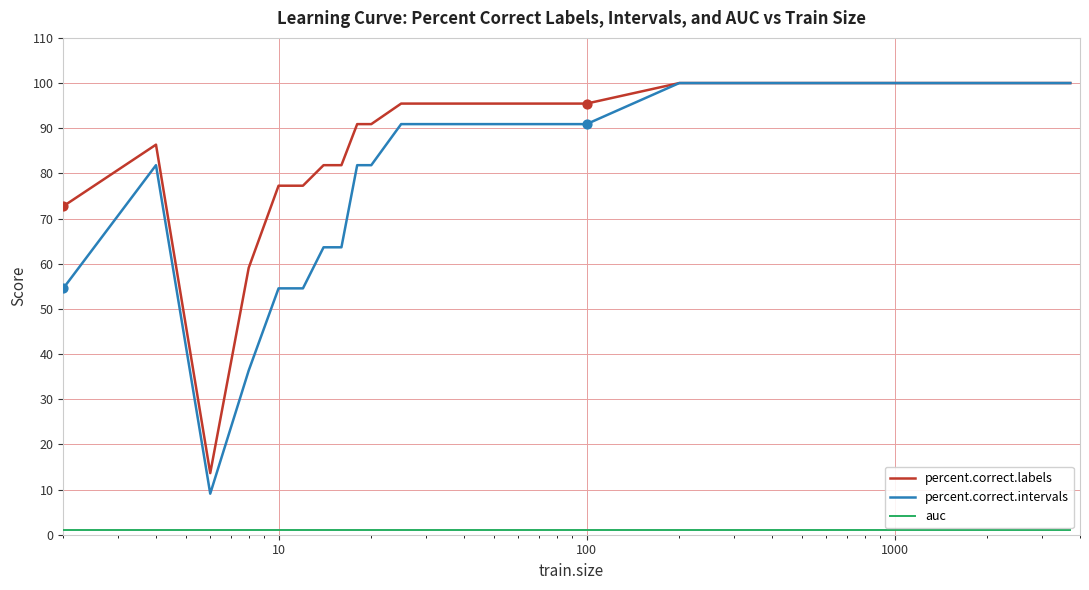

Which series has the largest range (max minus min)?

percent.correct.intervals